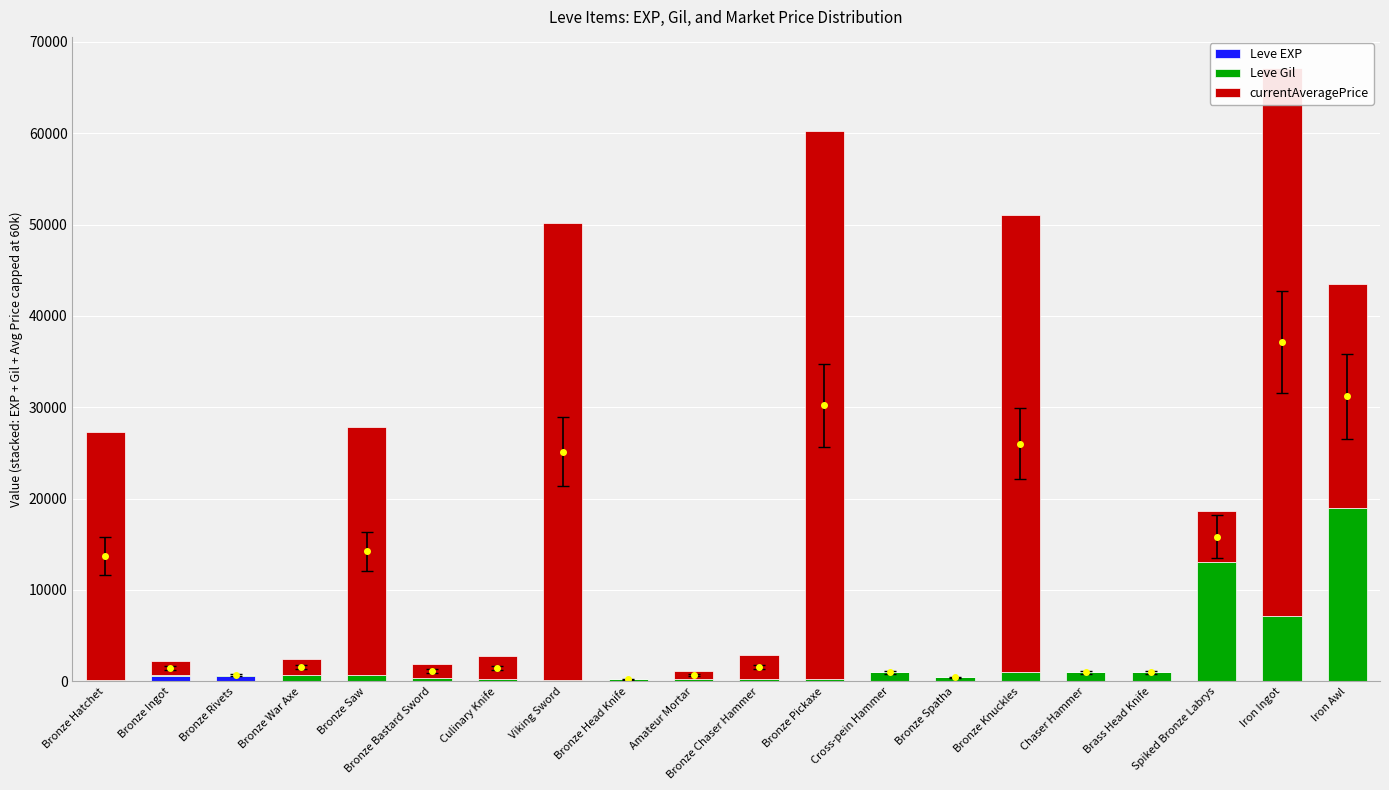

Reading right to left, transcribe all the data shown in this chart.

Leve EXP: Iron Awl=18	Iron Ingot=7	Spiked Bronze Labrys=13	Brass Head Knife=9	Chaser Hammer=9	Bronze Knuckles=9	Bronze Spatha=8	Cross-pein Hammer=9	Bronze Pickaxe=5	Bronze Chaser Hammer=5	Amateur Mortar=5	Bronze Head Knife=5	Viking Sword=4	Culinary Knife=5	Bronze Bastard Sword=1	Bronze Saw=1	Bronze War Axe=1	Bronze Rivets=630	Bronze Ingot=630	Bronze Hatchet=1
Leve Gil: Iron Awl=18910	Iron Ingot=7170	Spiked Bronze Labrys=13090	Brass Head Knife=990	Chaser Hammer=990	Bronze Knuckles=990	Bronze Spatha=430	Cross-pein Hammer=990	Bronze Pickaxe=220	Bronze Chaser Hammer=220	Amateur Mortar=220	Bronze Head Knife=220	Viking Sword=110	Culinary Knife=220	Bronze Bastard Sword=330	Bronze Saw=690	Bronze War Axe=690	Bronze Rivets=115	Bronze Ingot=114	Bronze Hatchet=160
currentAveragePrice: Iron Awl=24511	Iron Ingot=60000	Spiked Bronze Labrys=5500	Brass Head Knife=0	Chaser Hammer=0	Bronze Knuckles=50000	Bronze Spatha=0	Cross-pein Hammer=0	Bronze Pickaxe=60000	Bronze Chaser Hammer=2650	Amateur Mortar=899	Bronze Head Knife=0	Viking Sword=49999	Culinary Knife=2507	Bronze Bastard Sword=1602	Bronze Saw=27119	Bronze War Axe=1750	Bronze Rivets=0	Bronze Ingot=1487	Bronze Hatchet=27128